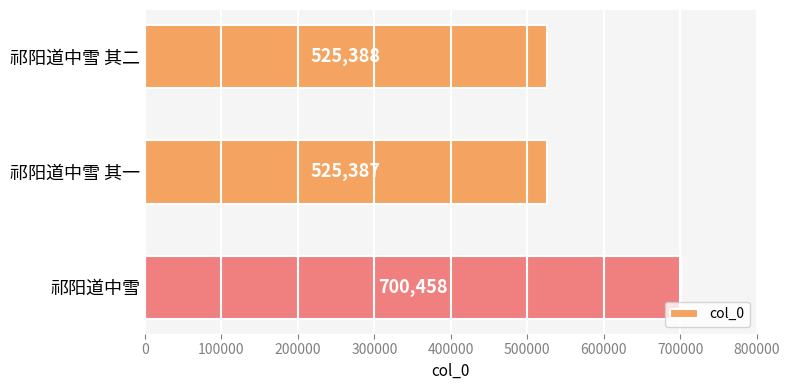

What is the difference between the second highest and minimum values?

1